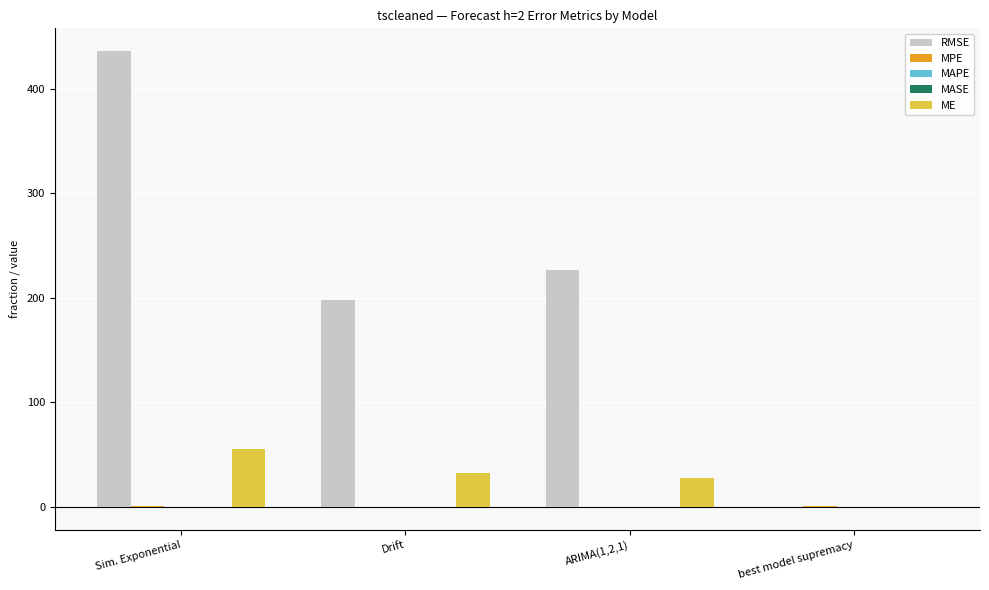

At which category is the sum across all series the highest?

Sim. Exponential